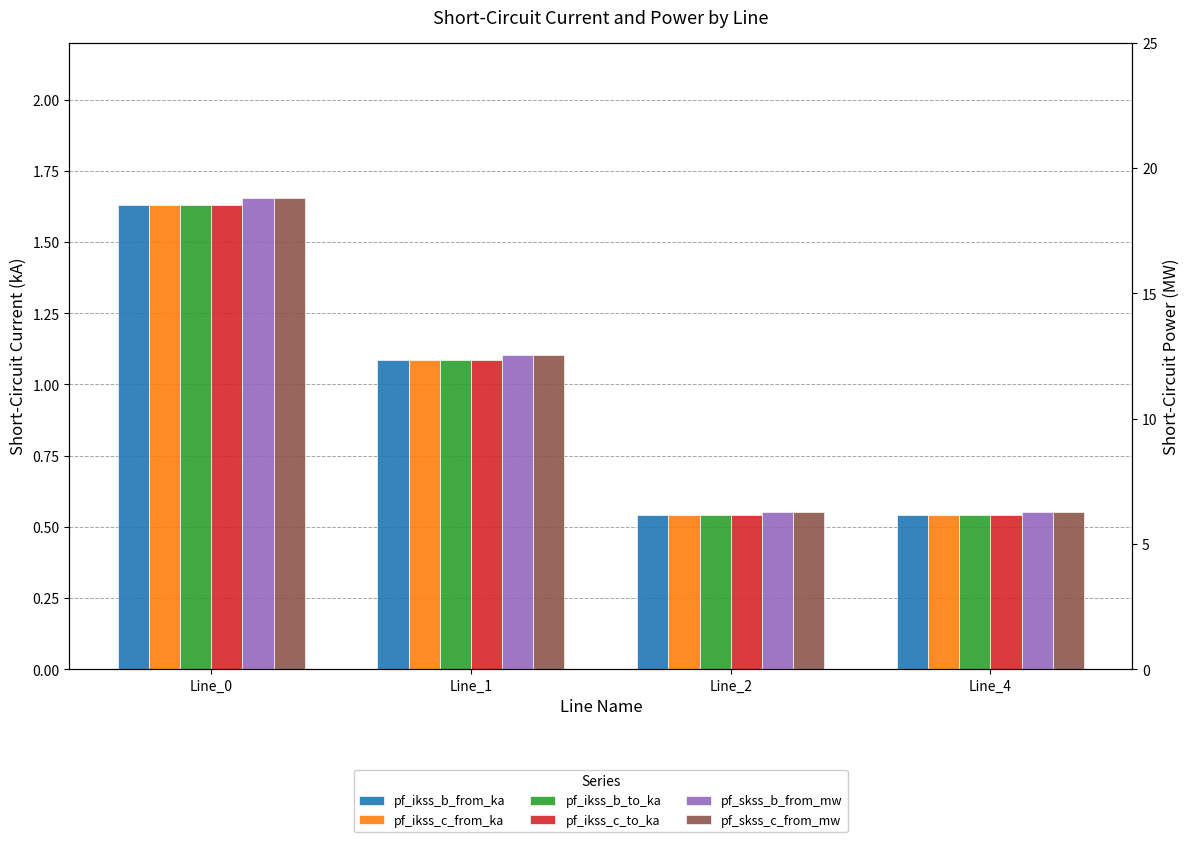

Reading left to right, extract all data points from this chart.

pf_ikss_b_from_ka: 1.6	1.1	0.5	0.5
pf_ikss_c_from_ka: 1.6	1.1	0.5	0.5
pf_ikss_b_to_ka: 1.6	1.1	0.5	0.5
pf_ikss_c_to_ka: 1.6	1.1	0.5	0.5
pf_skss_b_from_mw: 18.8	12.5	6.3	6.3
pf_skss_c_from_mw: 18.8	12.5	6.3	6.3